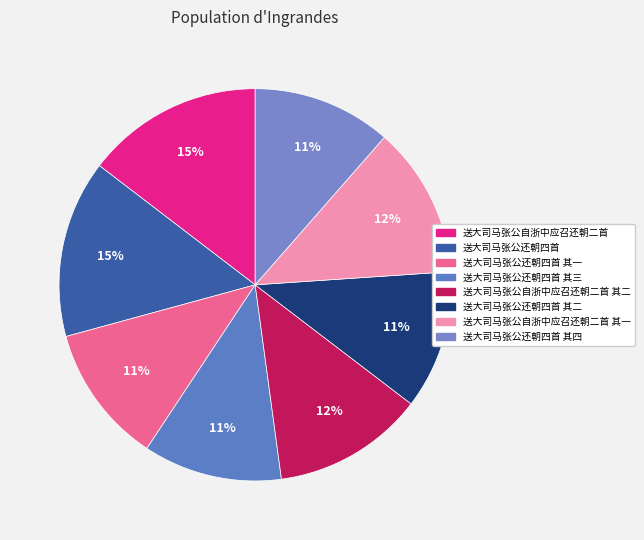

How many segments does this pie chart have?

8